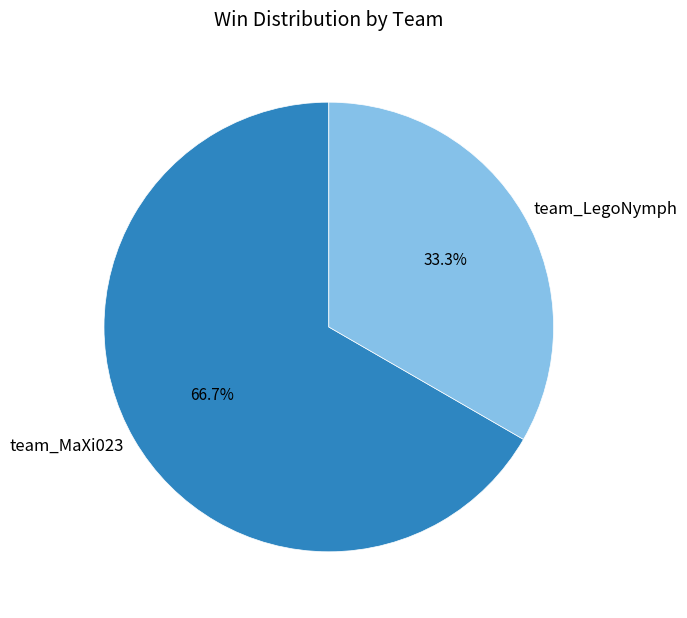

Count the number of slices in the pie.

2